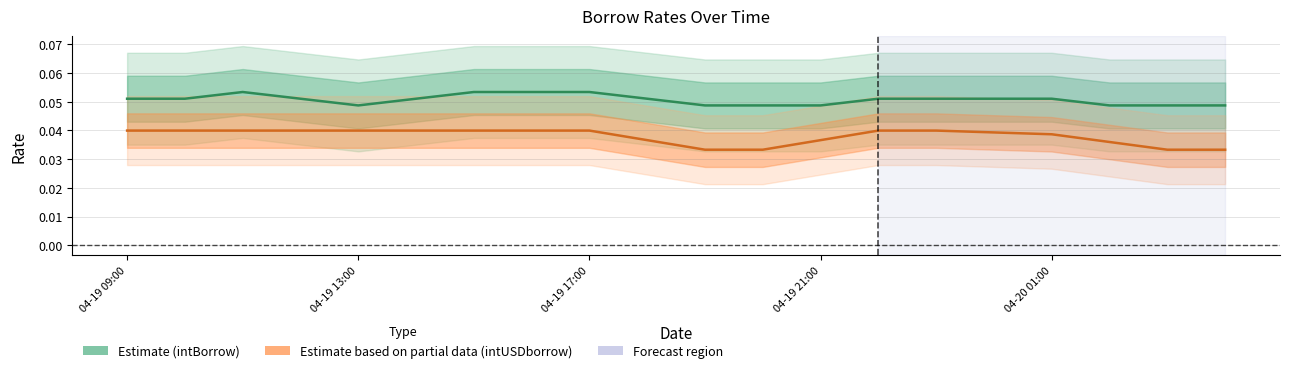

What is the total value across all series at 5?

0.1